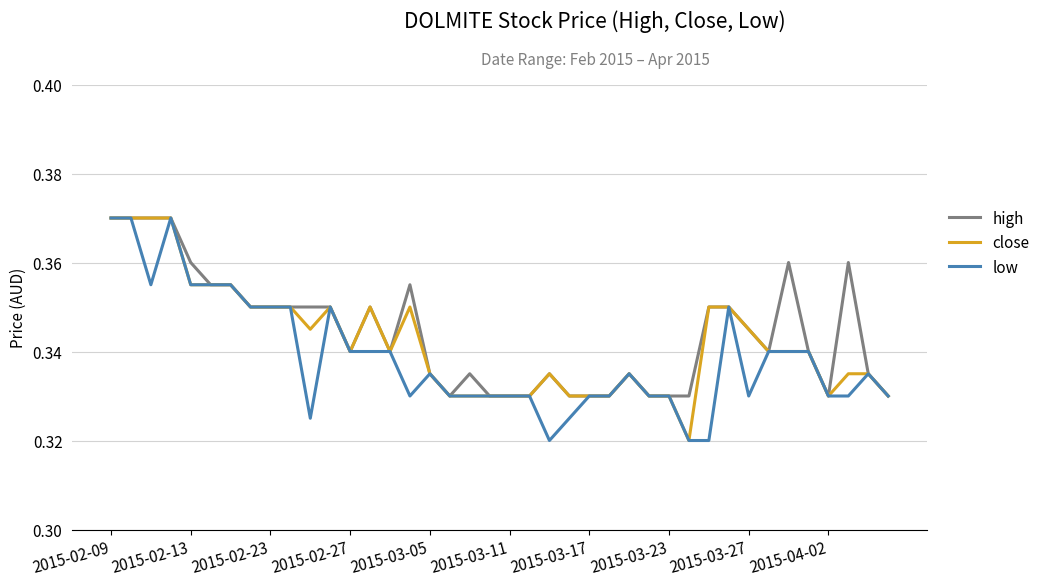

Reading left to right, list all the values displayed in this chart.

high: 0.4	0.4	0.4	0.4	0.4	0.4	0.4	0.3	0.3	0.3	0.3	0.3	0.3	0.3	0.3	0.4	0.3	0.3	0.3	0.3	0.3	0.3	0.3	0.3	0.3	0.3	0.3	0.3	0.3	0.3	0.3	0.3	0.3	0.3	0.4	0.3	0.3	0.4	0.3	0.3
close: 0.4	0.4	0.4	0.4	0.4	0.4	0.4	0.3	0.3	0.3	0.3	0.3	0.3	0.3	0.3	0.3	0.3	0.3	0.3	0.3	0.3	0.3	0.3	0.3	0.3	0.3	0.3	0.3	0.3	0.3	0.3	0.3	0.3	0.3	0.3	0.3	0.3	0.3	0.3	0.3
low: 0.4	0.4	0.4	0.4	0.4	0.4	0.4	0.3	0.3	0.3	0.3	0.3	0.3	0.3	0.3	0.3	0.3	0.3	0.3	0.3	0.3	0.3	0.3	0.3	0.3	0.3	0.3	0.3	0.3	0.3	0.3	0.3	0.3	0.3	0.3	0.3	0.3	0.3	0.3	0.3